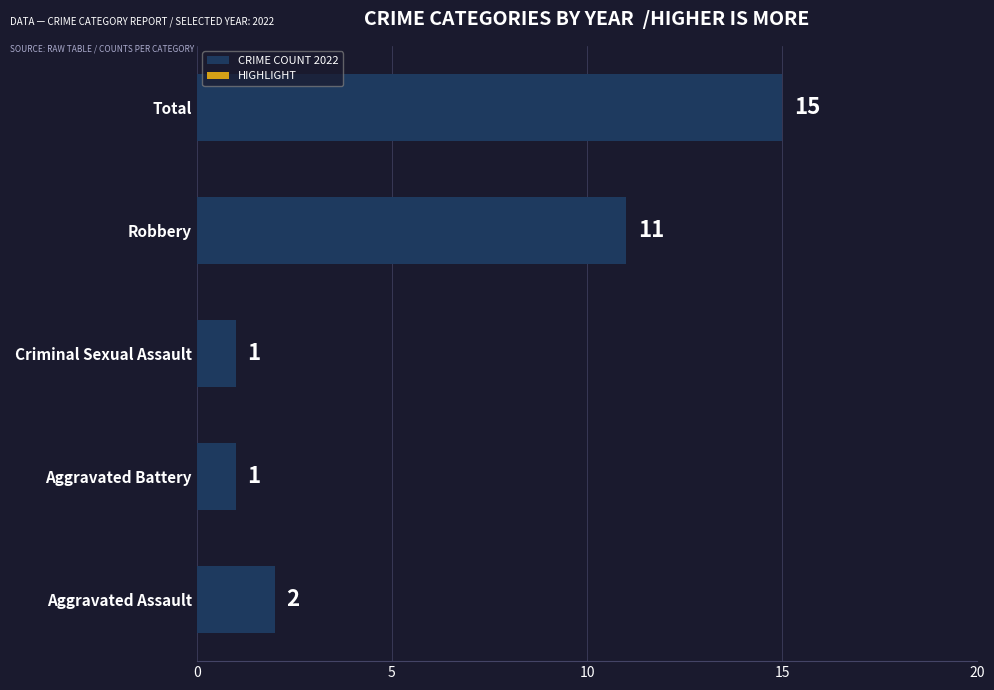

The chart shows a value of 1 at Criminal Sexual Assault. True or false?

True